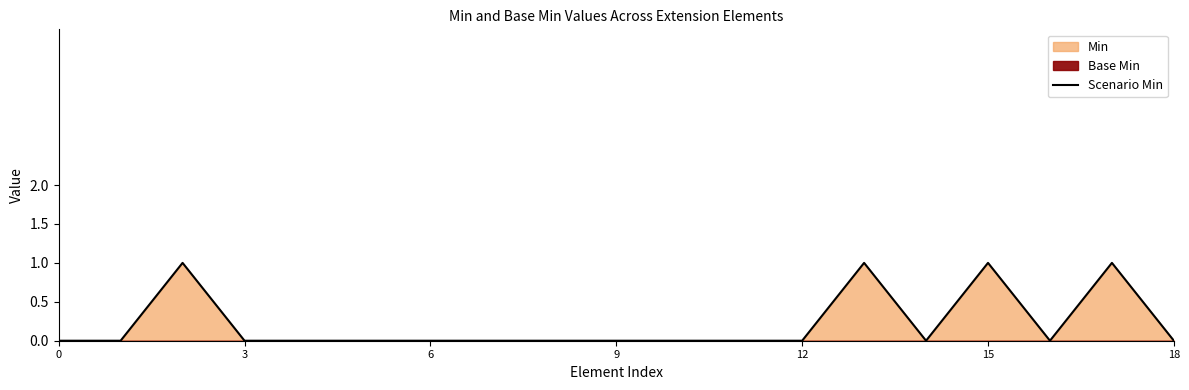

What is the difference between the second highest and minimum values?

1